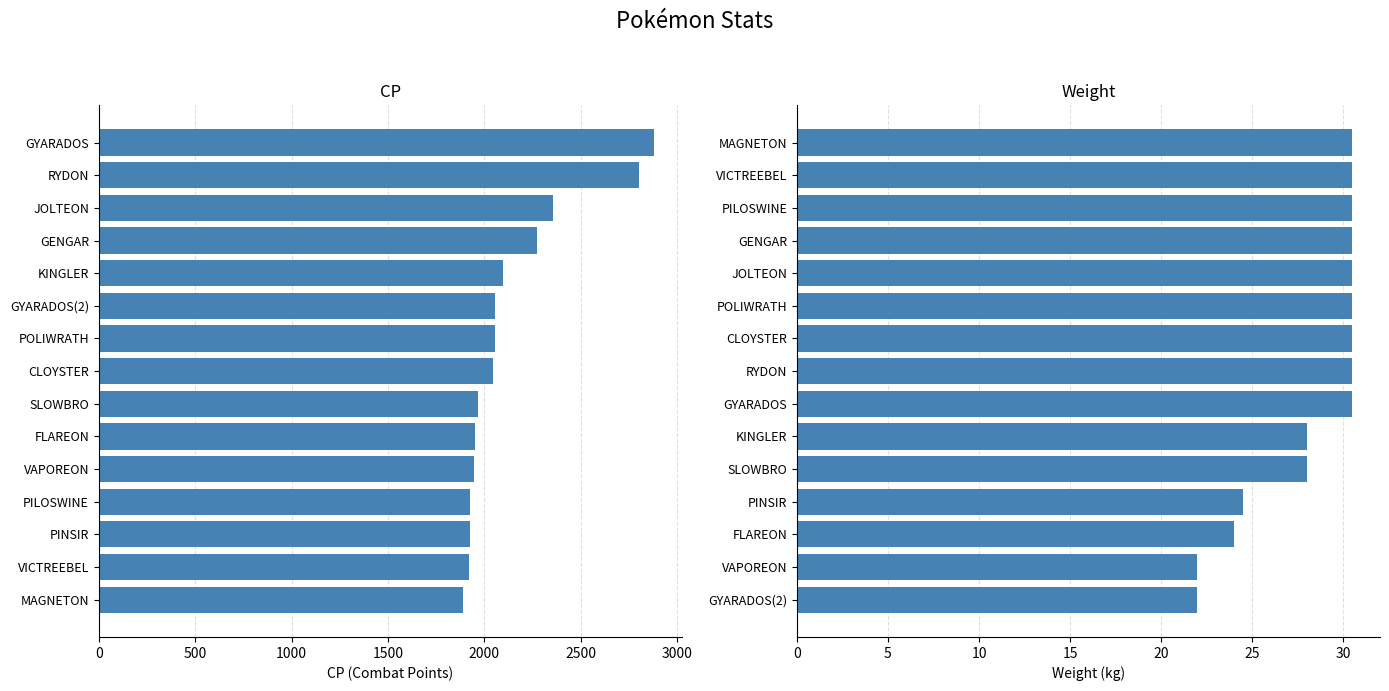

Count the number of categories in the chart.

15